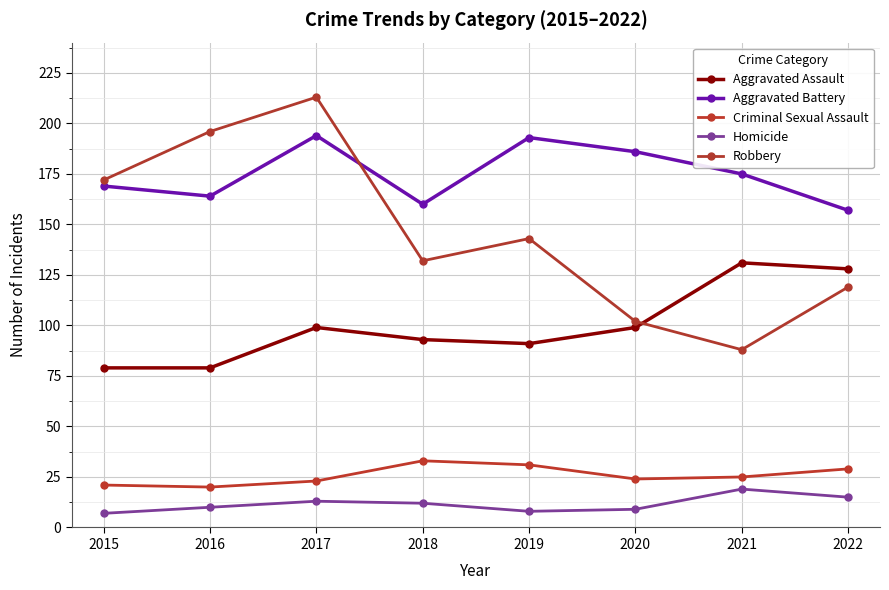

Does the chart have visible grid lines?

Yes